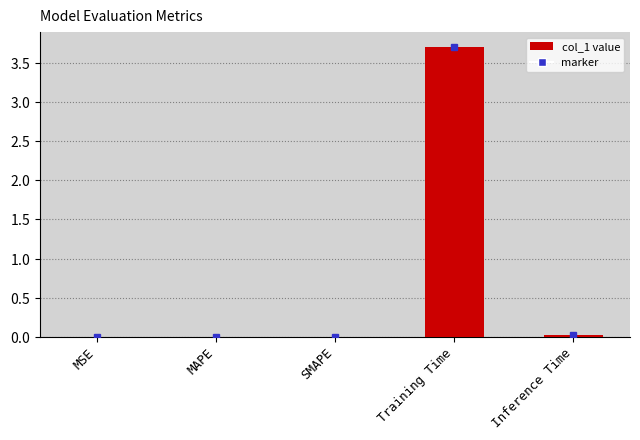

What is the approximate value at Training Time?

3.7